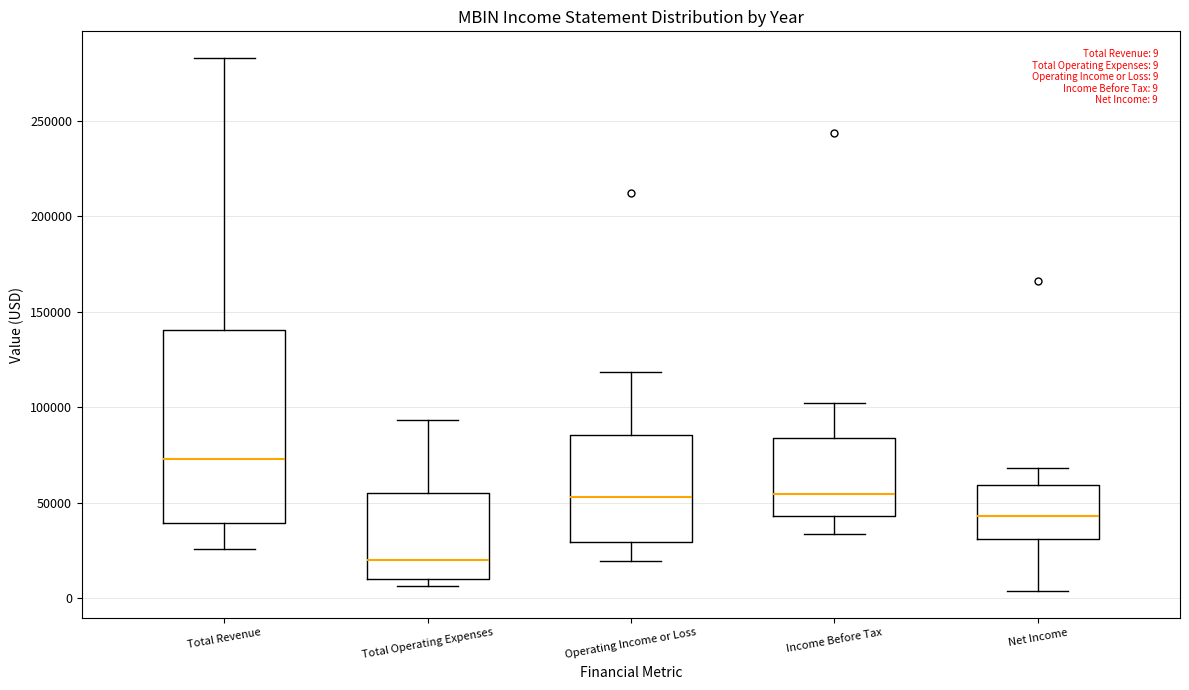

Which box has the lowest median line?

Total Operating Expenses